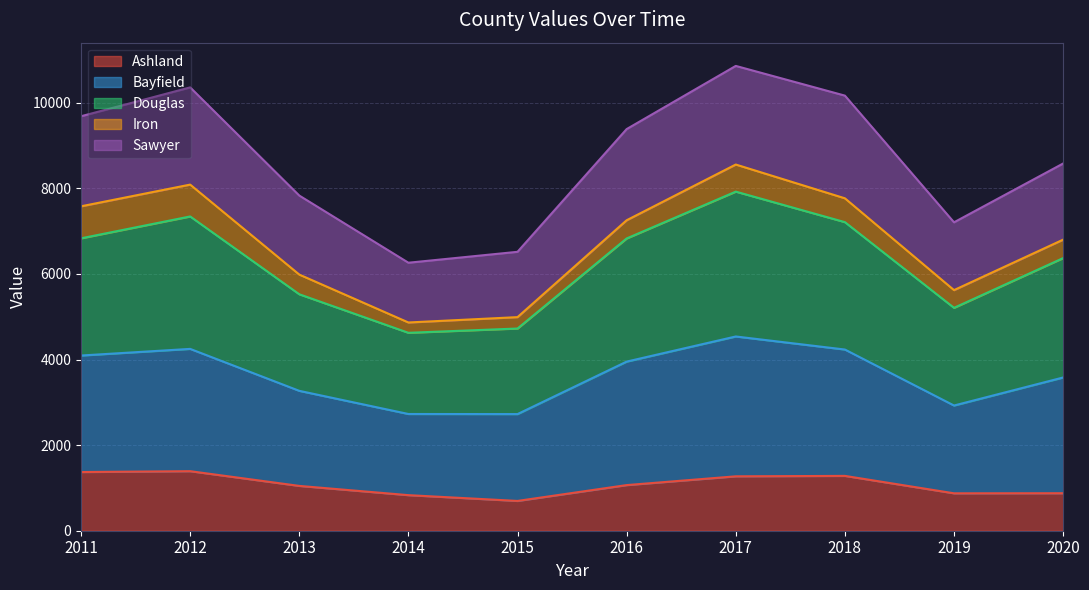

Which label corresponds to the largest value in the chart?

2017